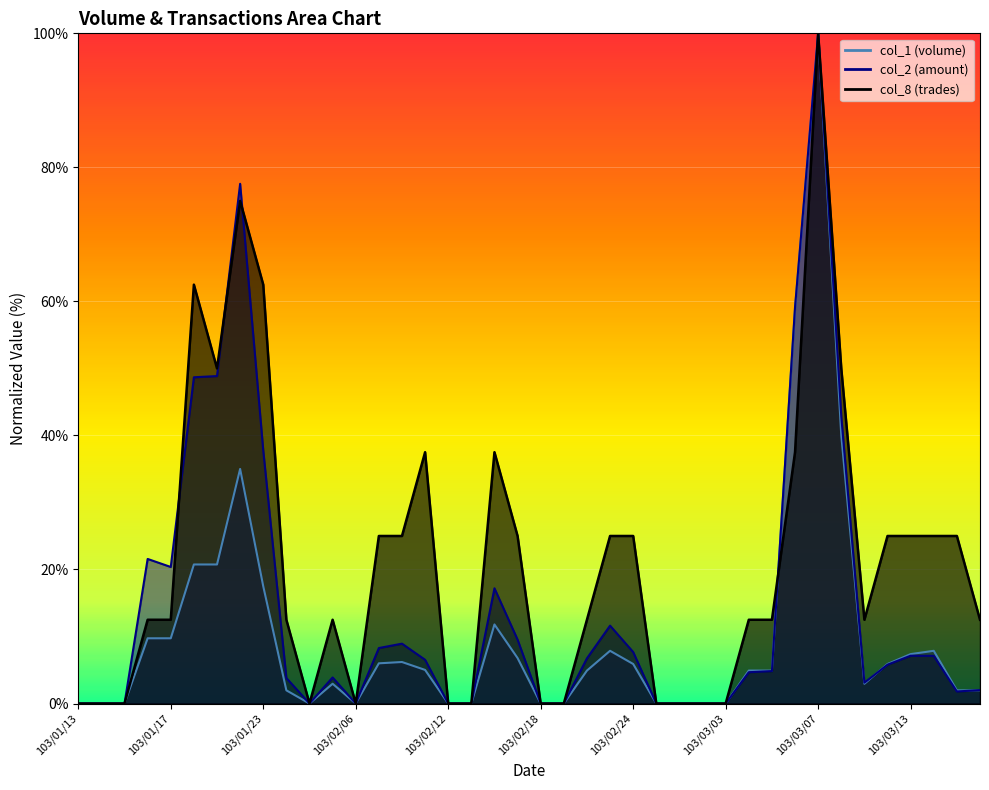

What is the approximate value of col_2 at 103/03/18?

2.0